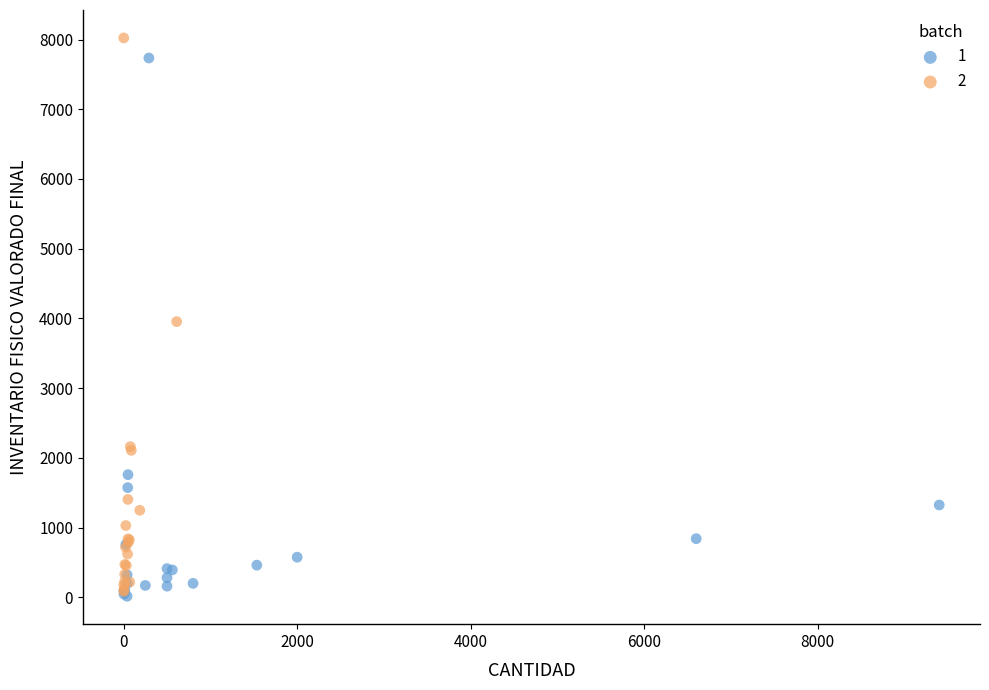

Which series contains the highest Y value?

2